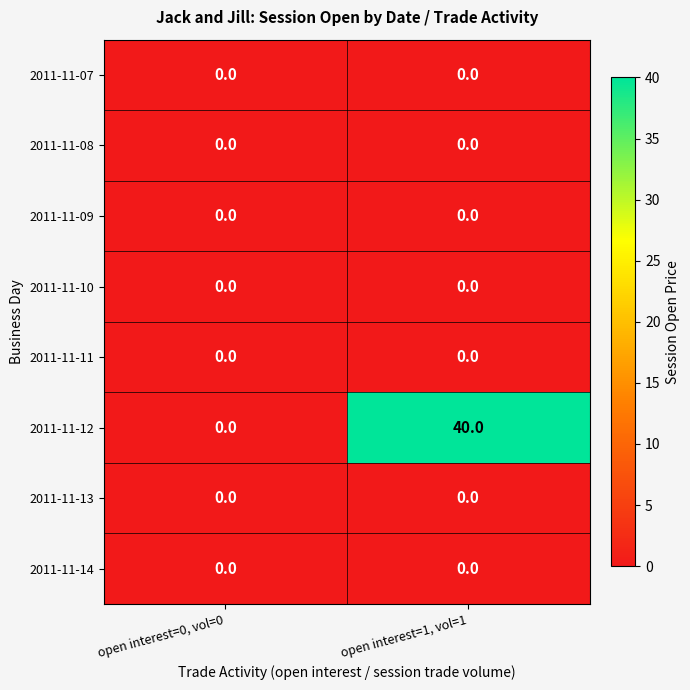

At which category is the sum across all series the highest?

open interest=1, vol=1